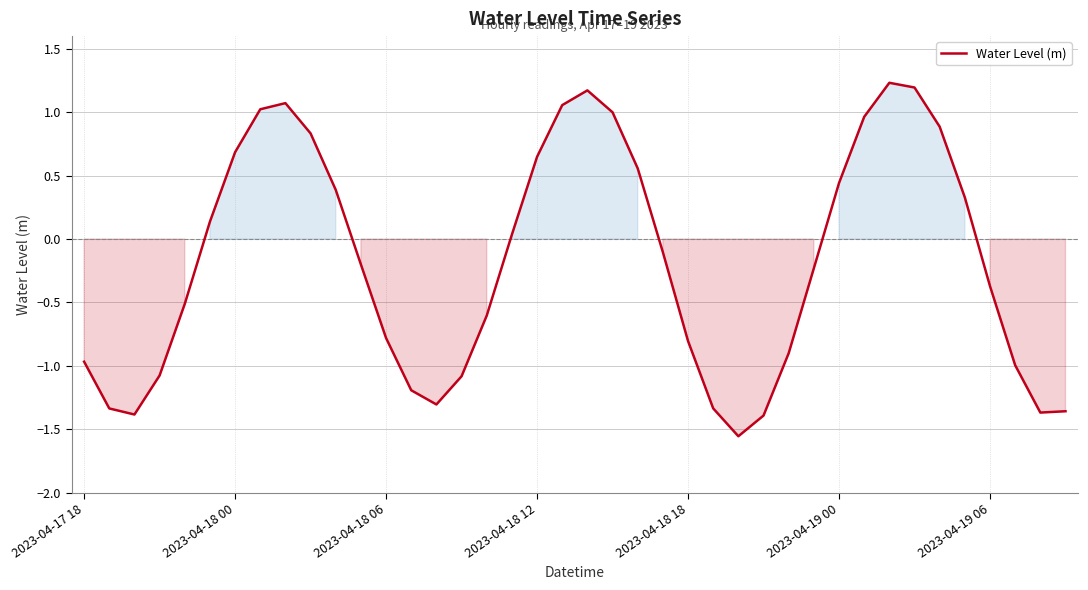

What is the greatest value displayed?

1.2